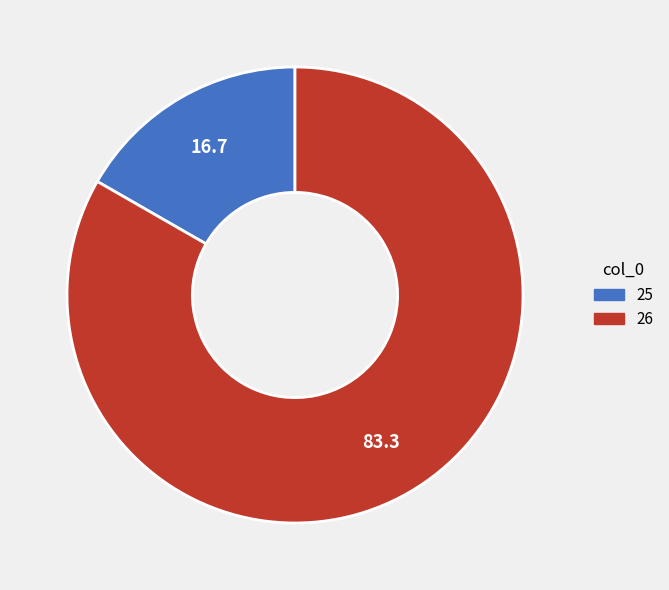

Between 26 and 25, which is larger?

26